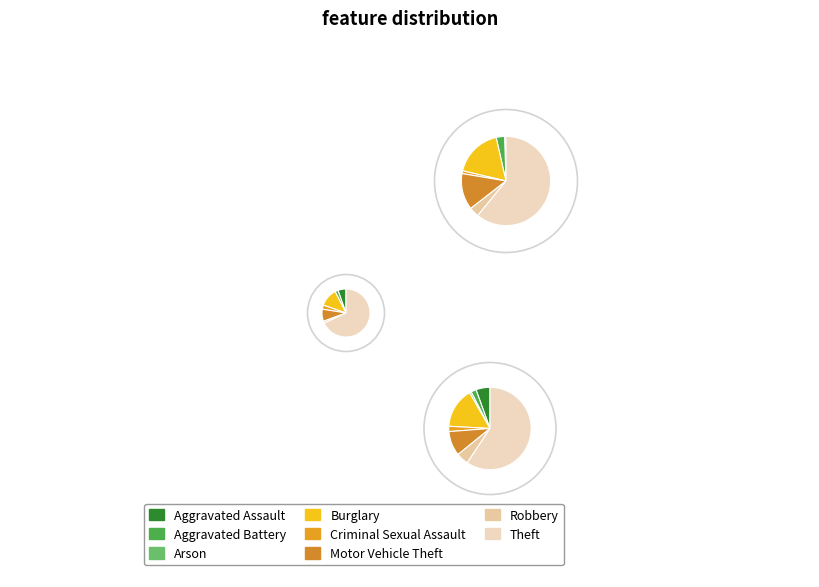

How many segments does this pie chart have?

8